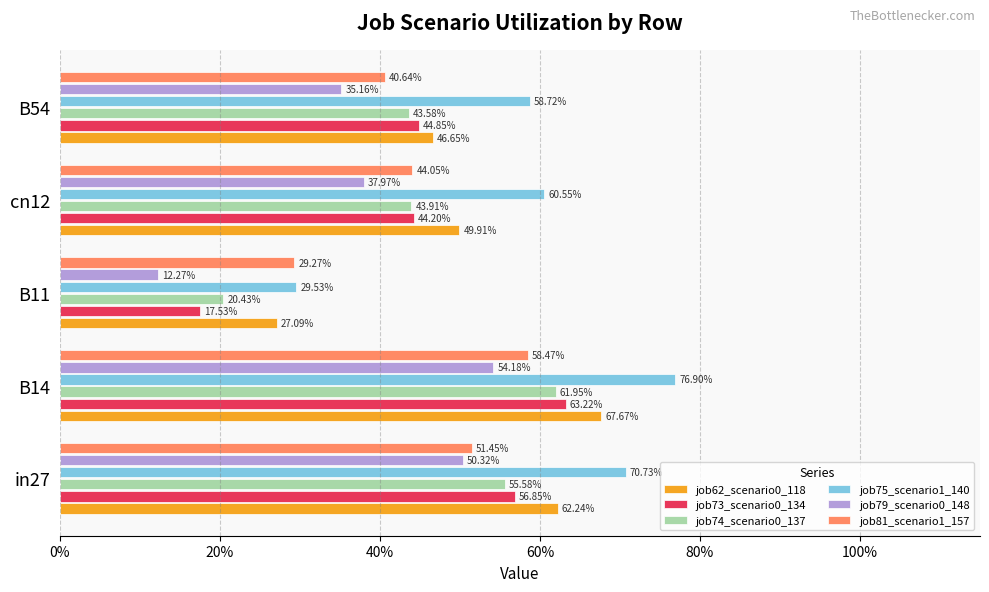

What are all the series names shown in the legend?

job62_scenario0_118, job73_scenario0_134, job74_scenario0_137, job75_scenario1_140, job79_scenario0_148, job81_scenario1_157